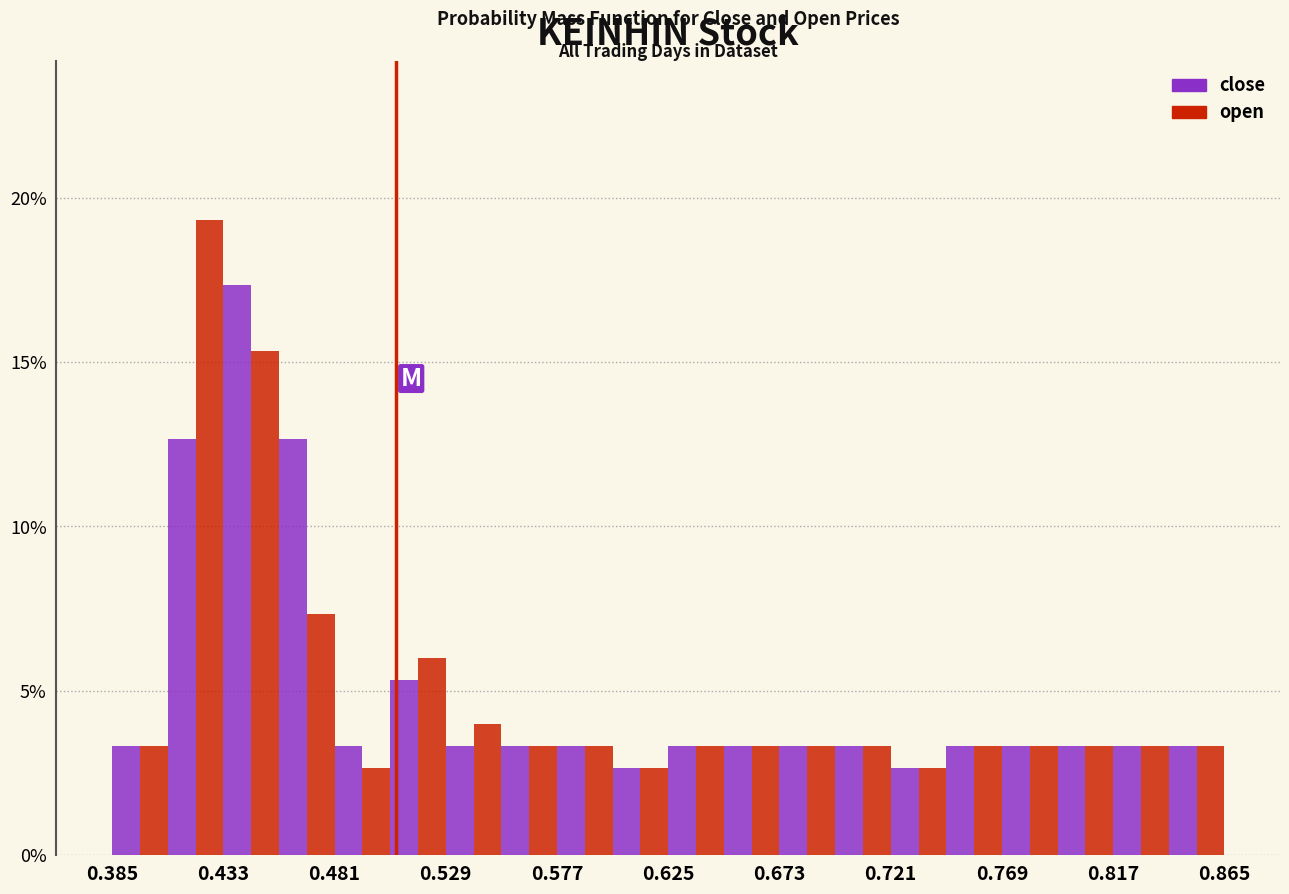

What is the height of the open bar covering 0.529 to 0.553 on the x-axis? Neither the bar edges nor the heights are printed on the chart, so give them approximately, as read against the axes.

4.0